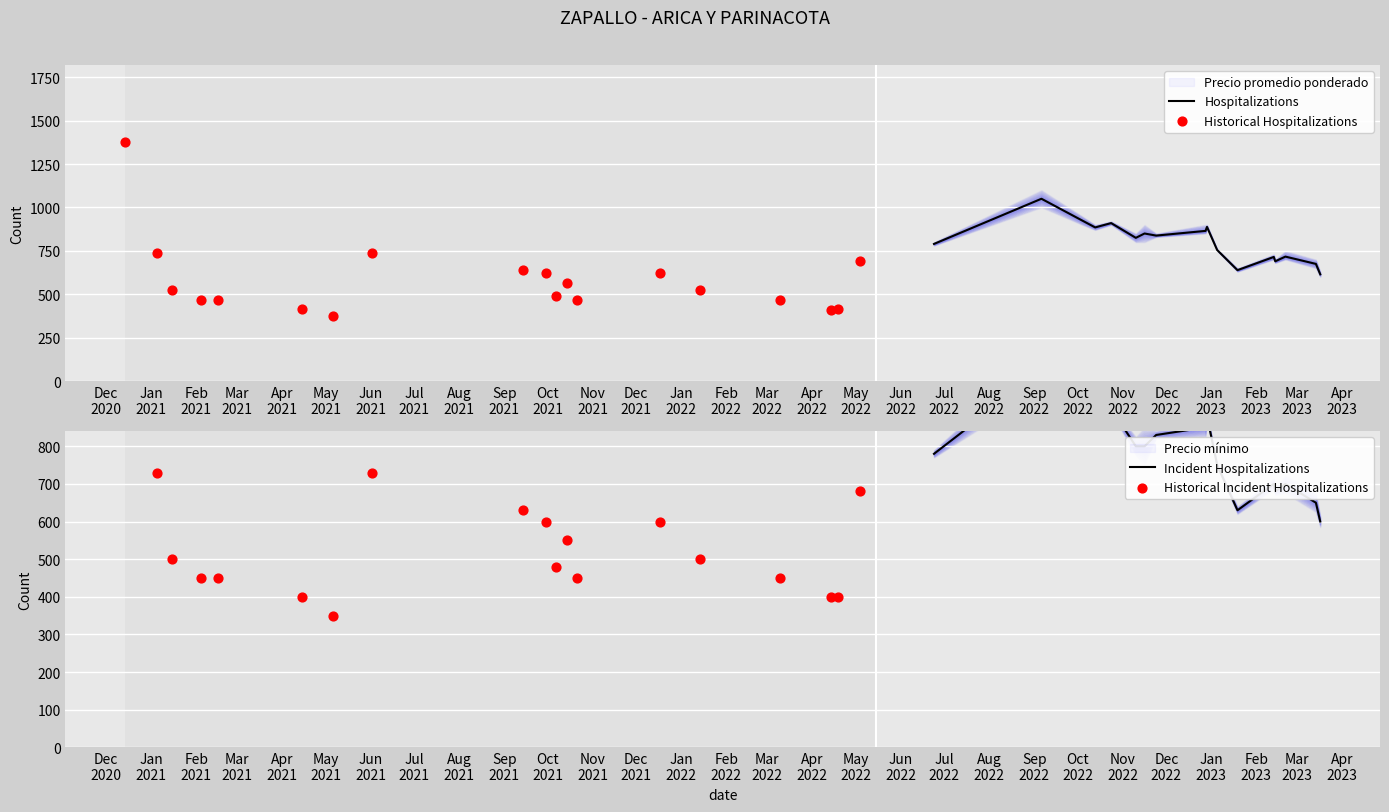

At how many categories does at least one series exceed 728?

16